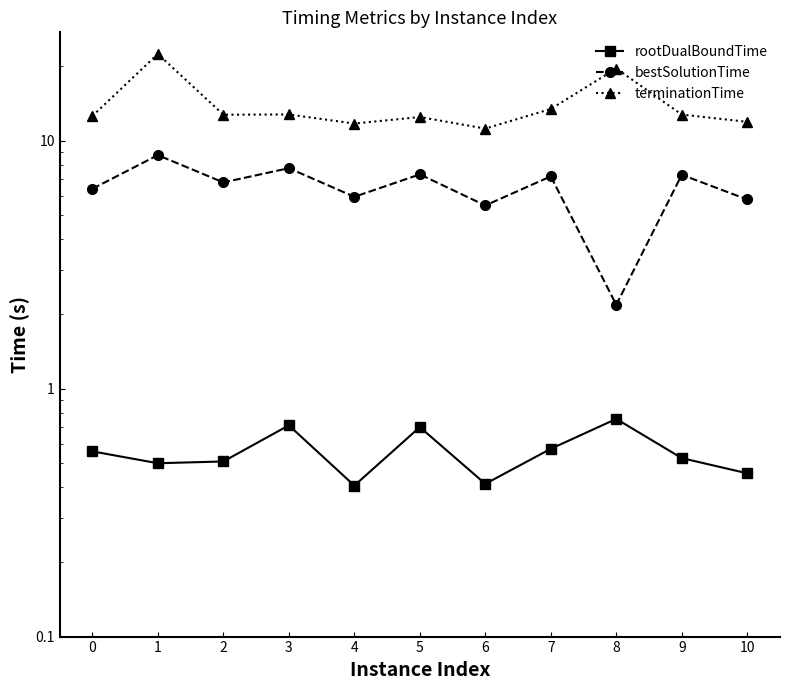

What are all the series names shown in the legend?

rootDualBoundTime, bestSolutionTime, terminationTime